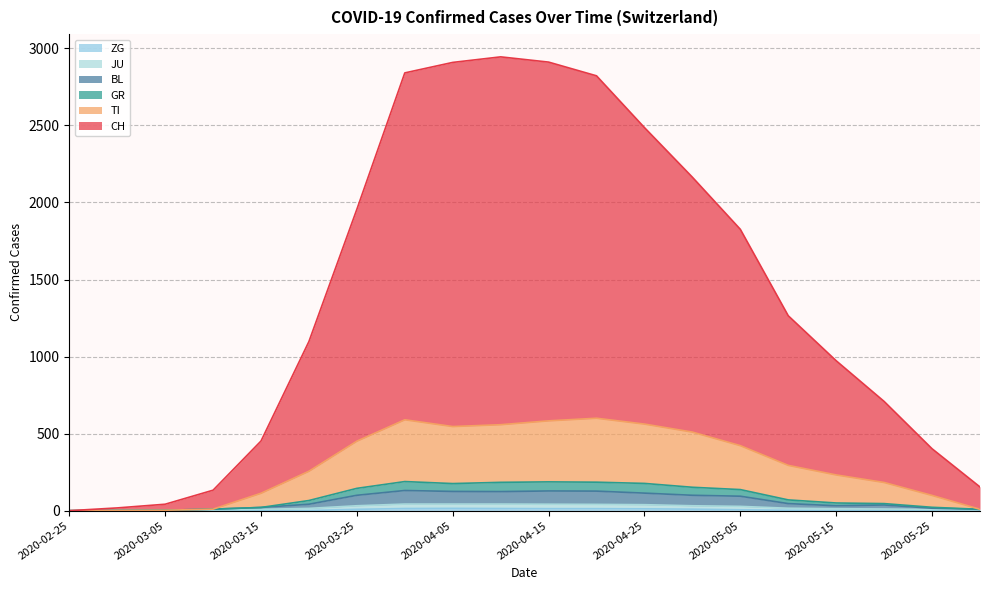

True or false: GR has more than 0 points higher than both neighbors.

True